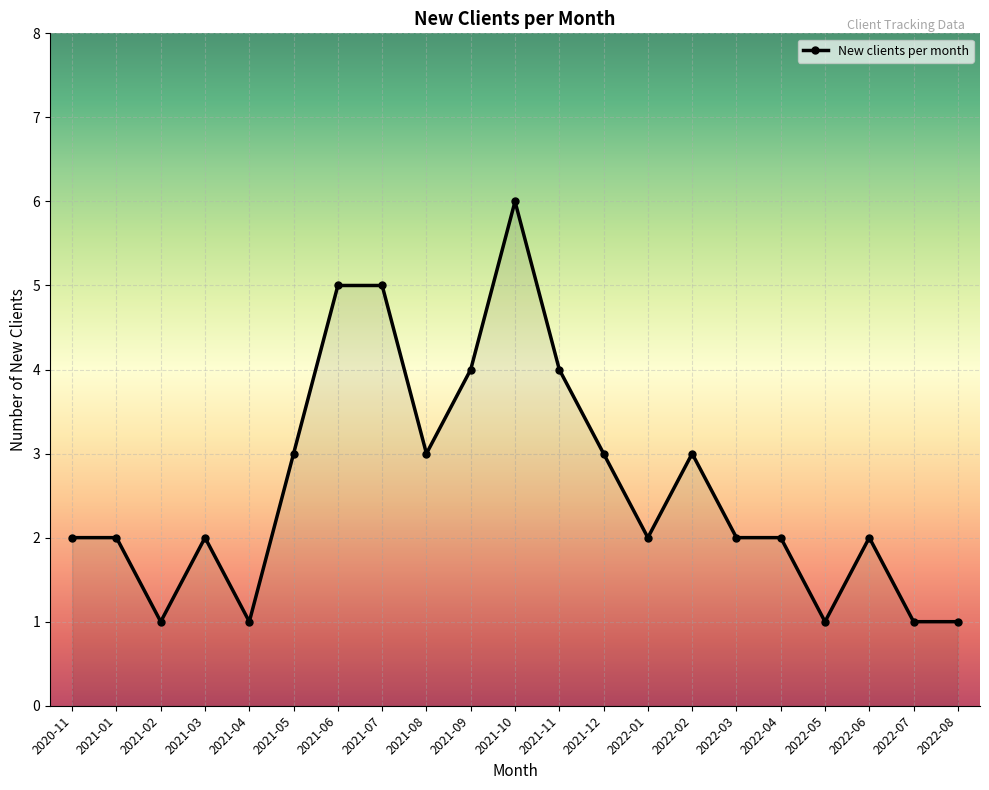

Between 2021-06 and 2022-08, which is larger?

2021-06